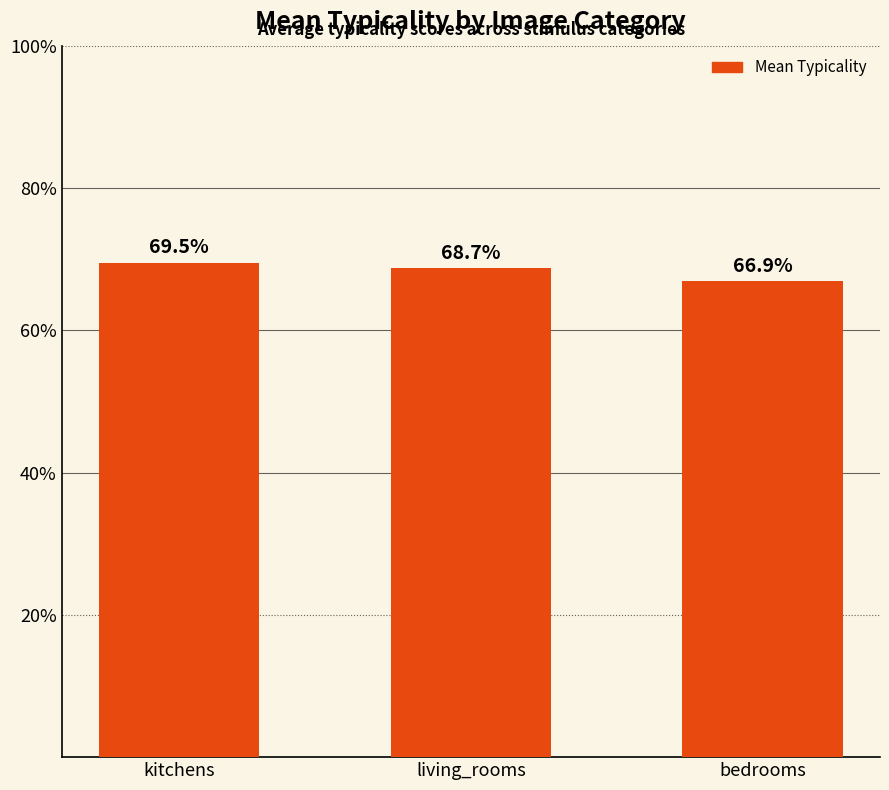

At which label is the value closest to 68?

living_rooms